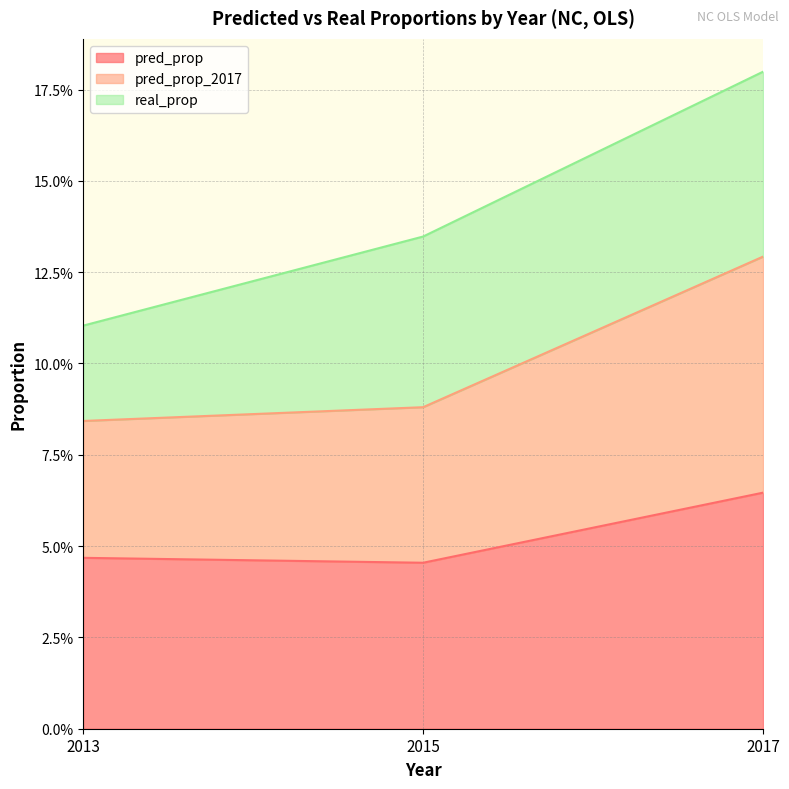

What is the average value of the pred_prop_2017 series?

0.1